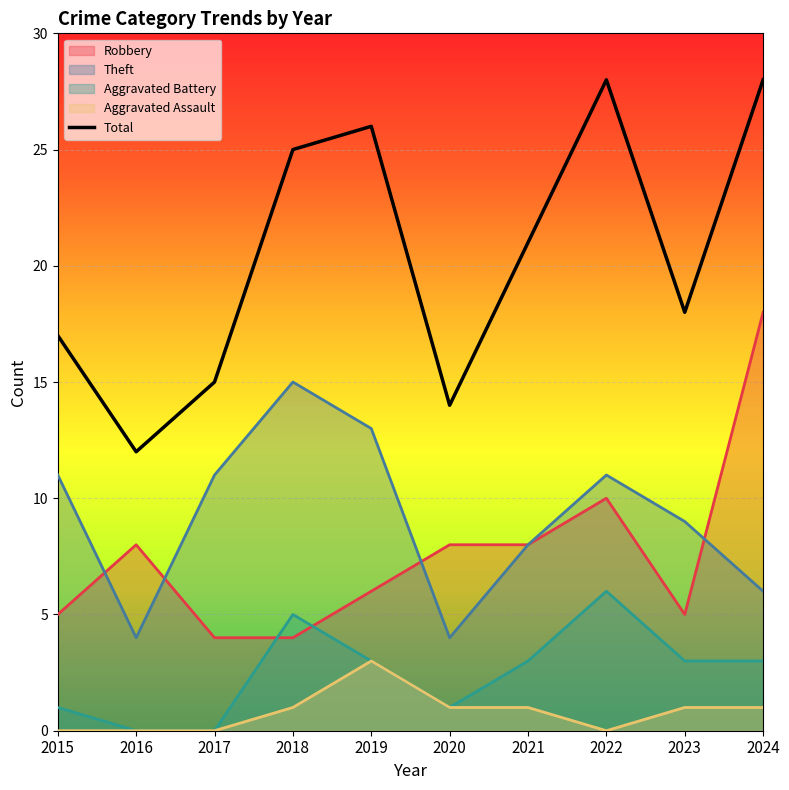

At which category is the sum across all series the highest?

2024